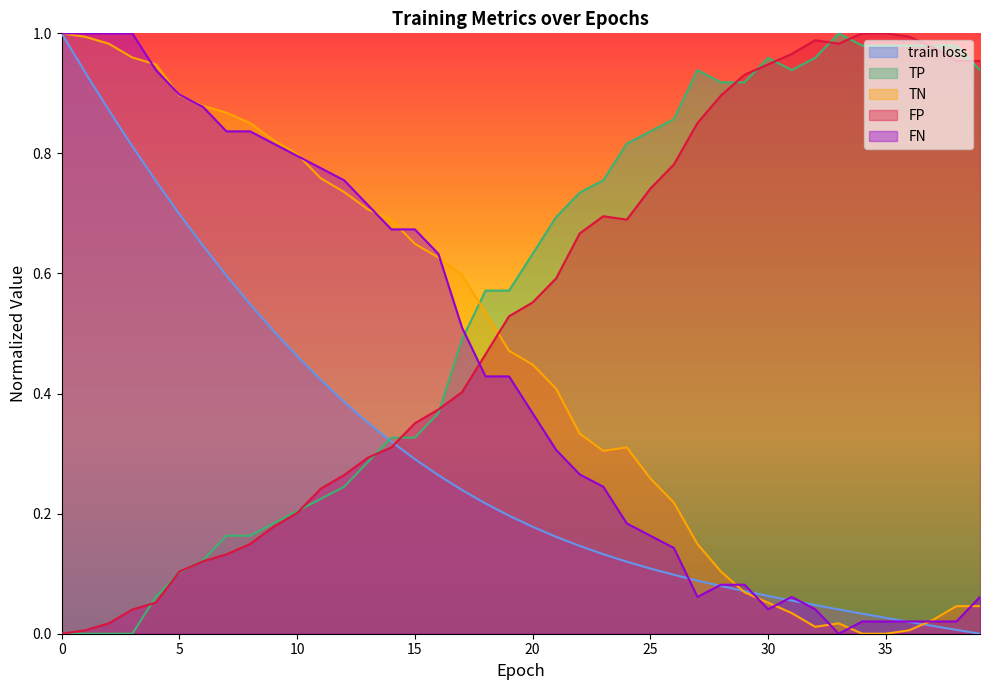

How many lines are shown in the chart?

5